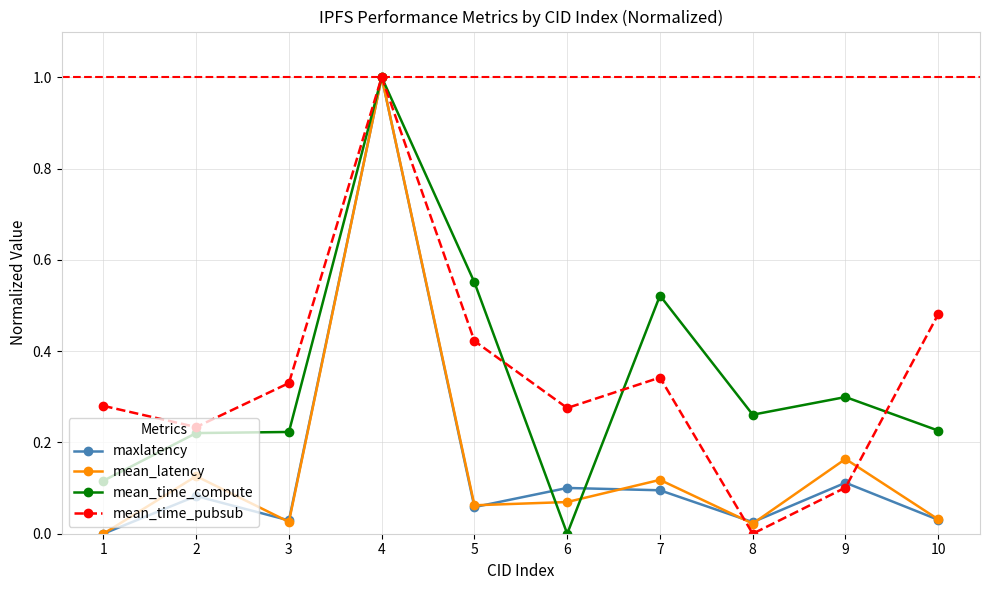

How many series are shown in this chart?

4